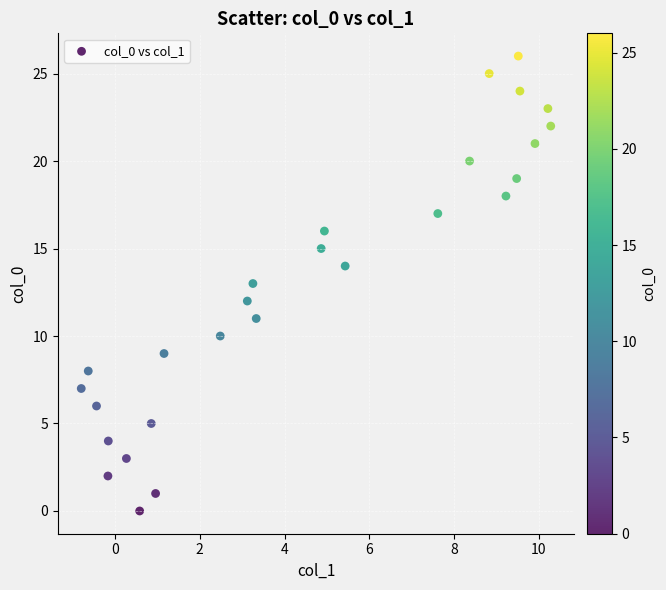

What is the range of Y values (max minus min)?

26